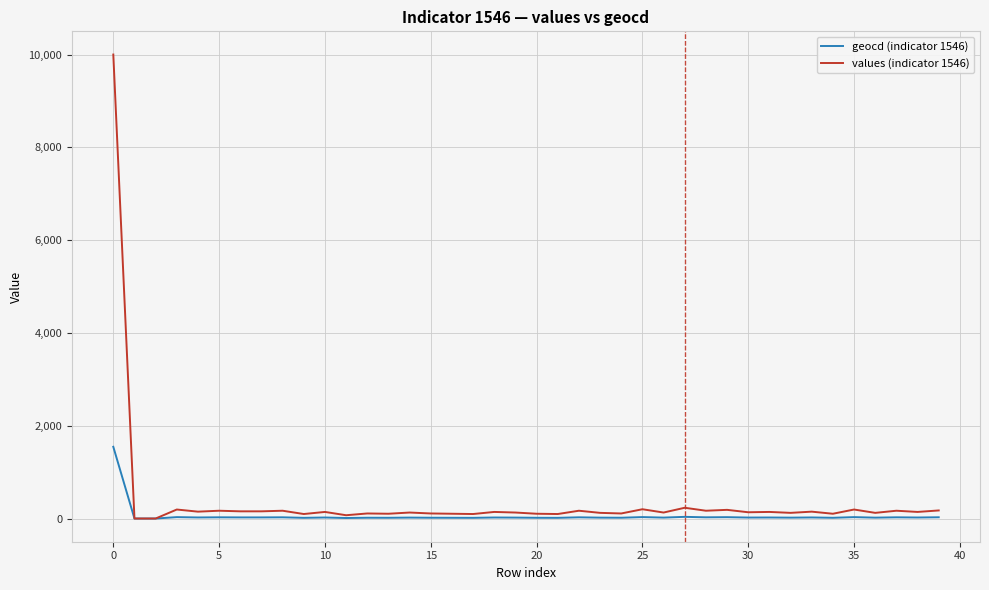

Rank the series by their maximum value, from lowest to highest.

geocd (indicator 1546), values (indicator 1546)